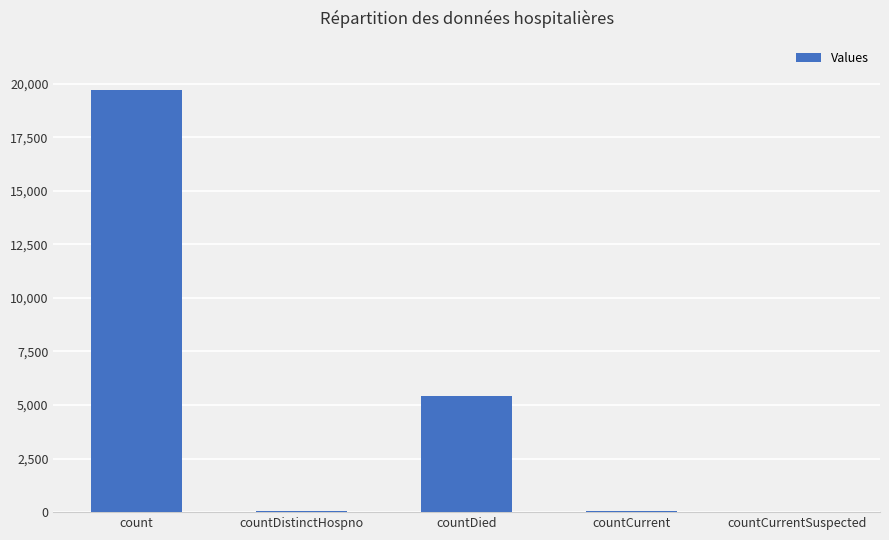

Which label corresponds to the largest value in the chart?

count